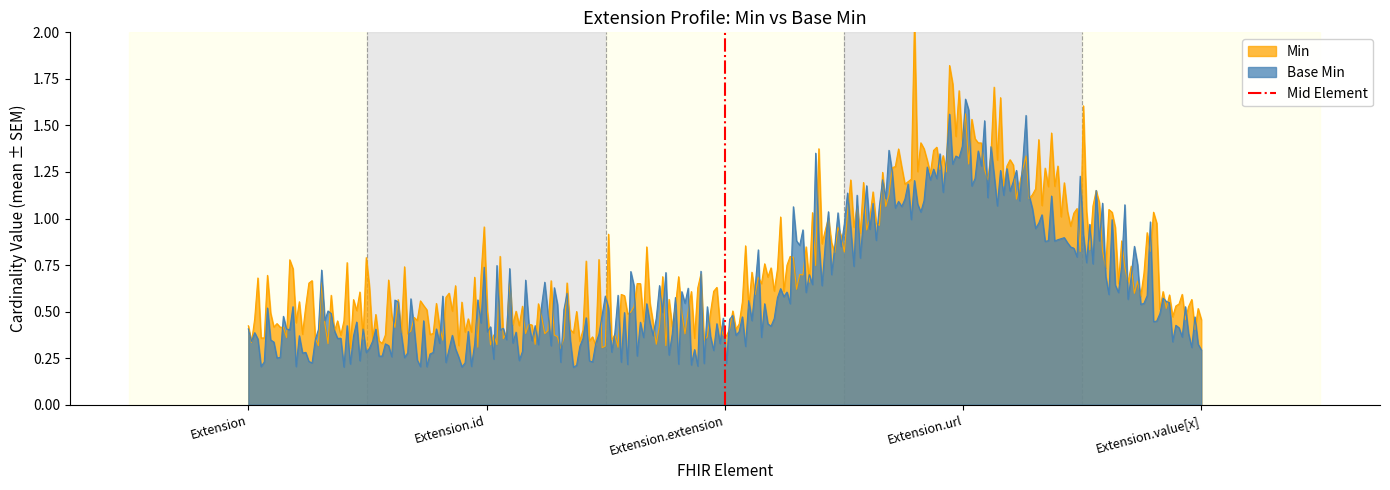

What is the sum of the values at Extension.id and Extension?

1